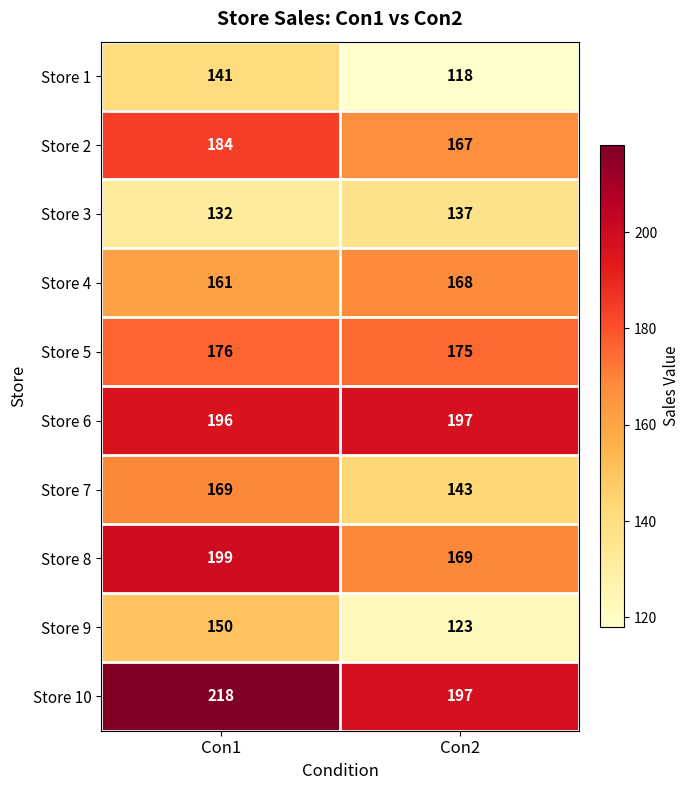

True or false: Store 8 has a value of 199 at Con1.

True